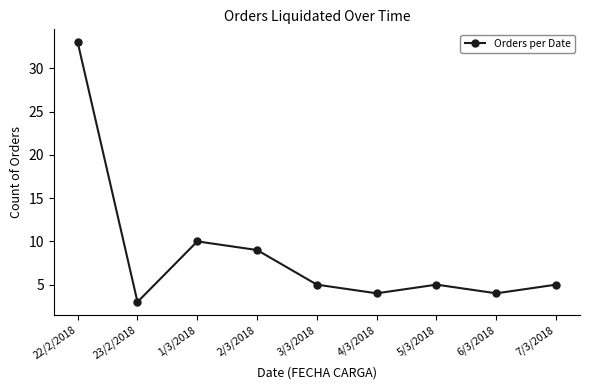

Where is the first local maximum?

1/3/2018